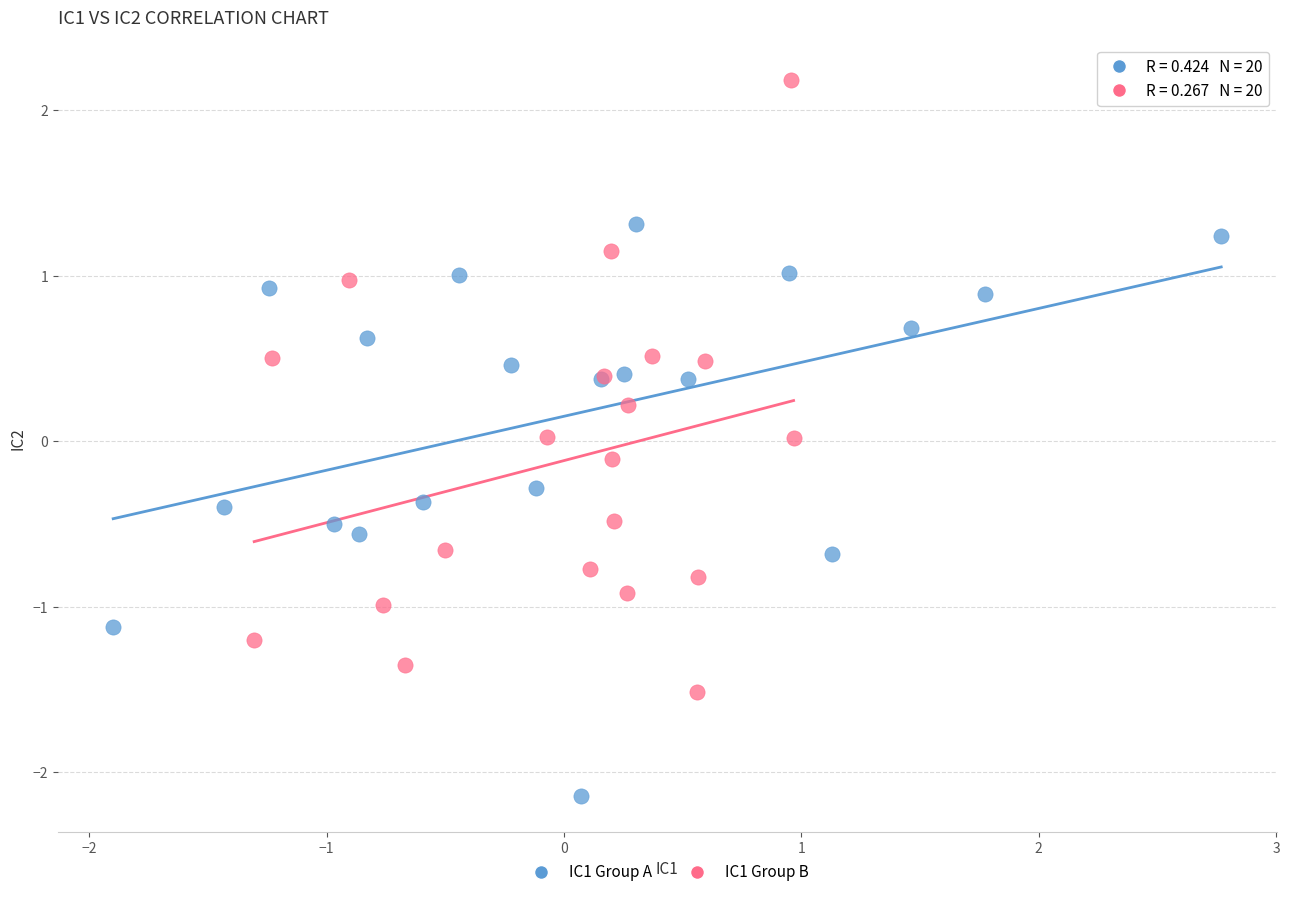

What are all the series names shown in the legend?

IC1 Group A, IC1 Group B